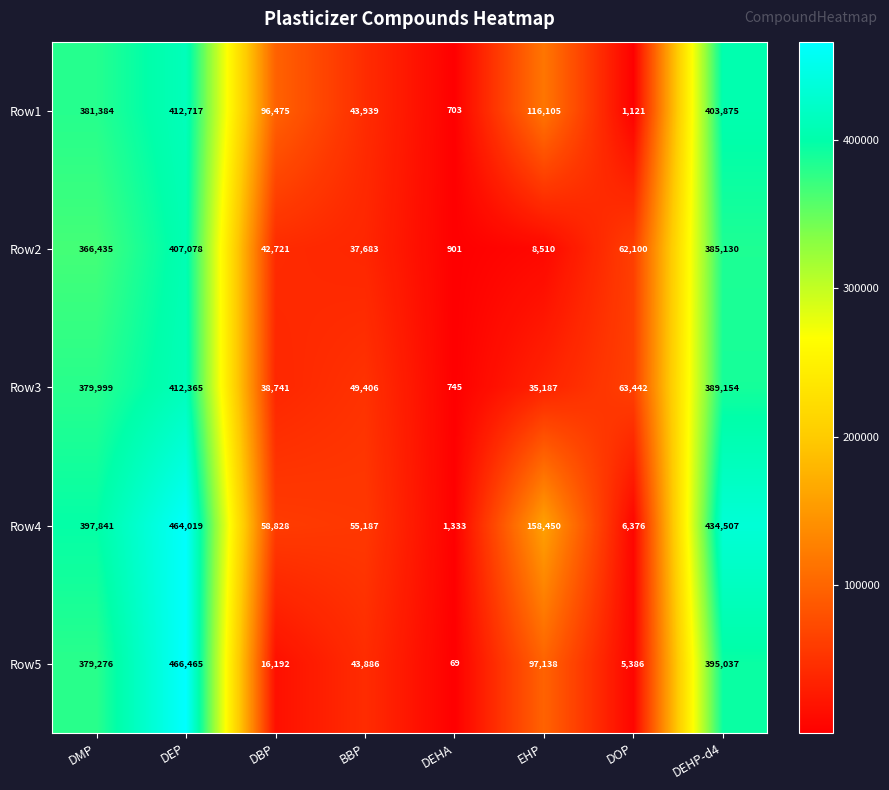

At which category does the chart reach its minimum across all series?

DEHA